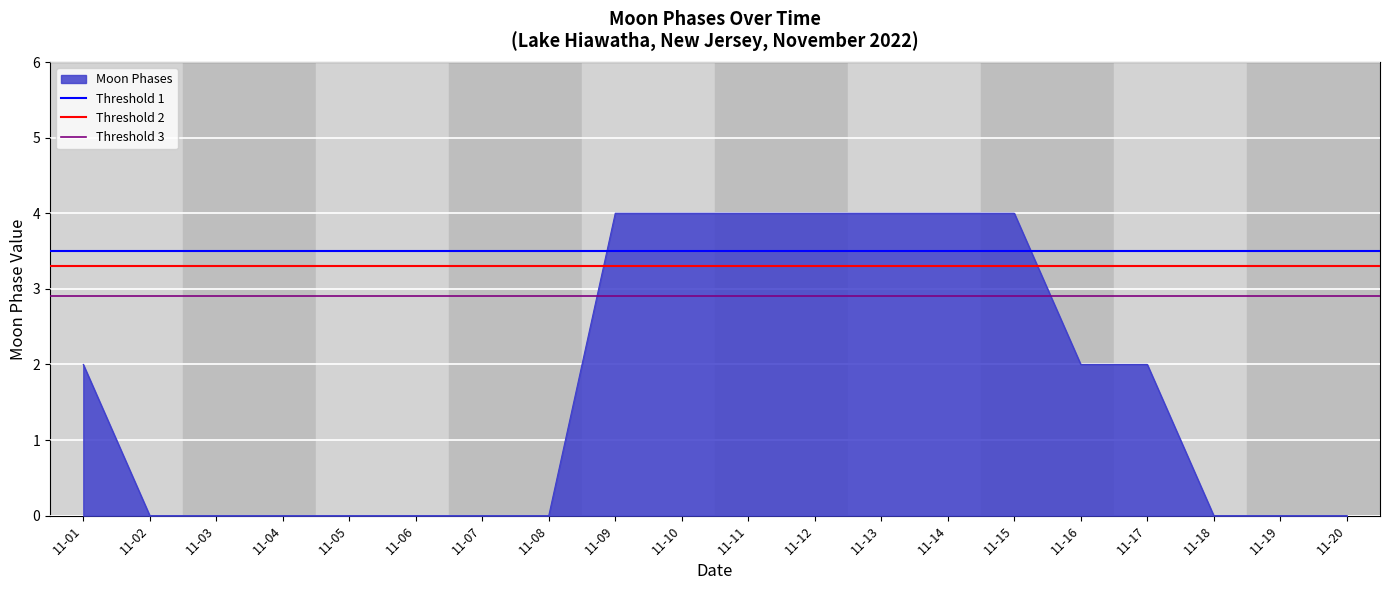

True or false: Moon Phases has a value of 1 at 11-01.

False